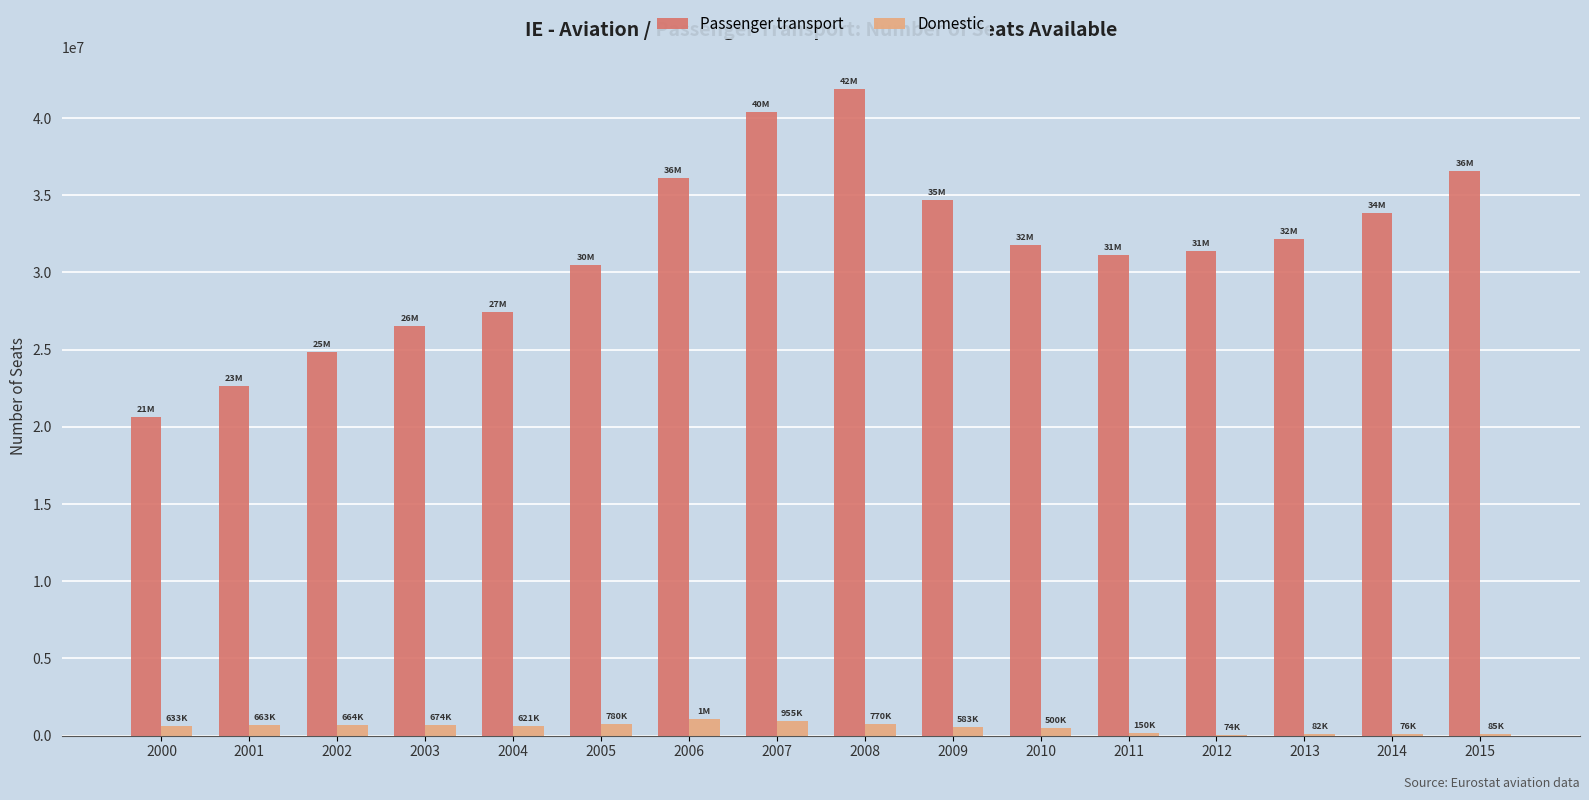

At which label does Passenger transport reach its peak?

2008